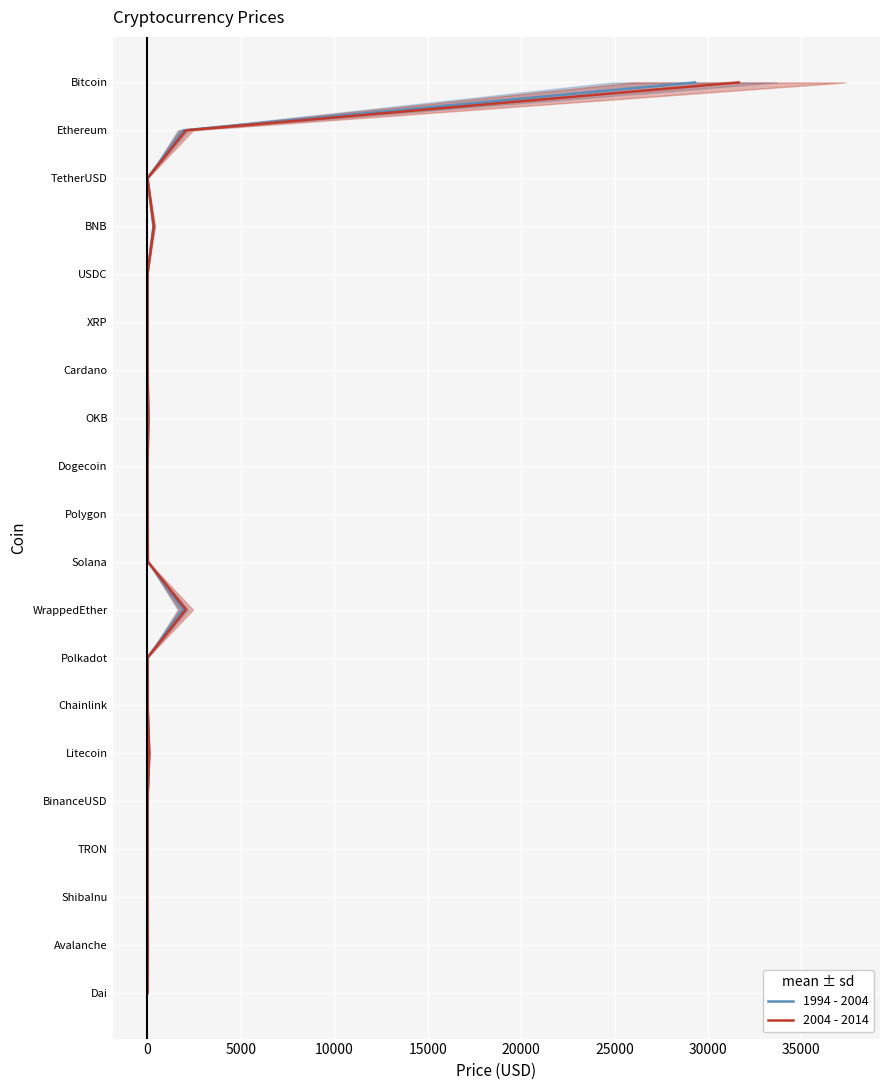

True or false: 1994 - 2004 has a value of 9 at 13.

False